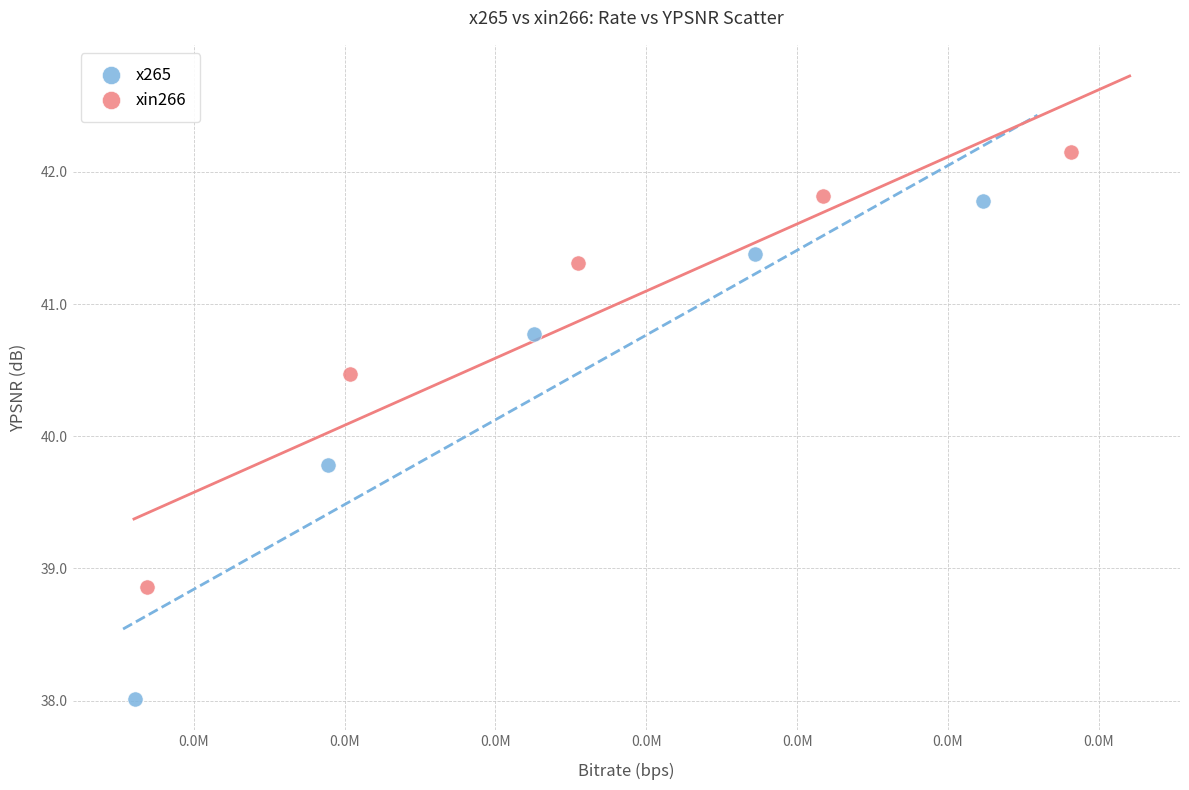

Which series reaches the maximum Y coordinate?

xin266